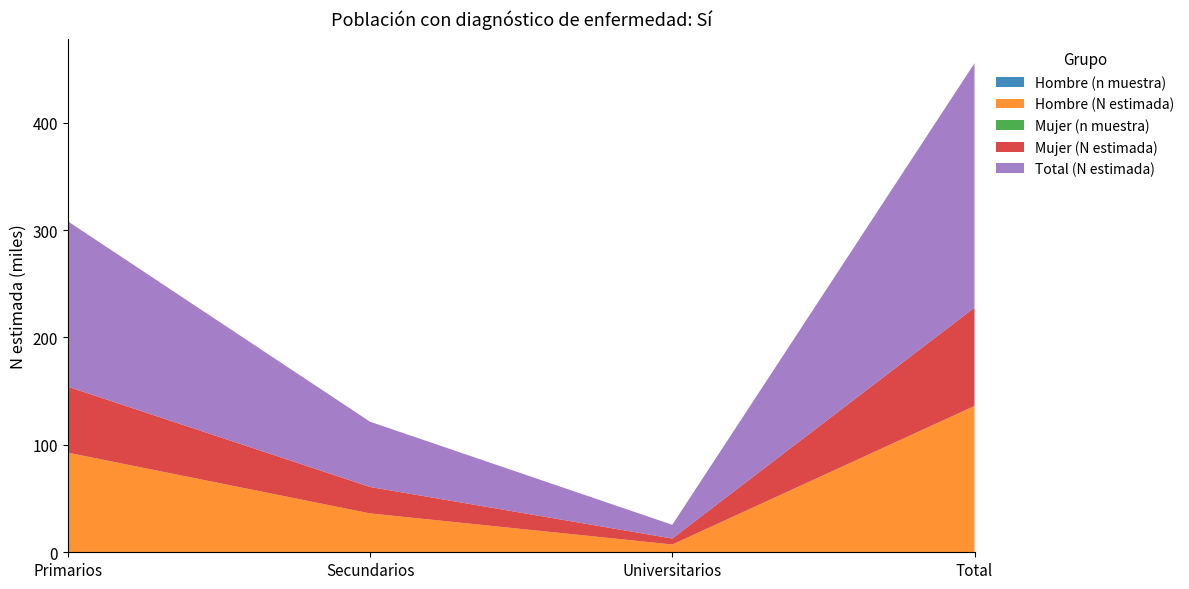

Reading left to right, transcribe all the data shown in this chart.

Hombre (n muestra): 95	36	7	138
Hombre (N estimada): 92622	36160	7238	136019
Mujer (n muestra): 59	24	5	88
Mujer (N estimada): 61401	24590	5544	91534
Total (N estimada): 154023	60750	12781	227554